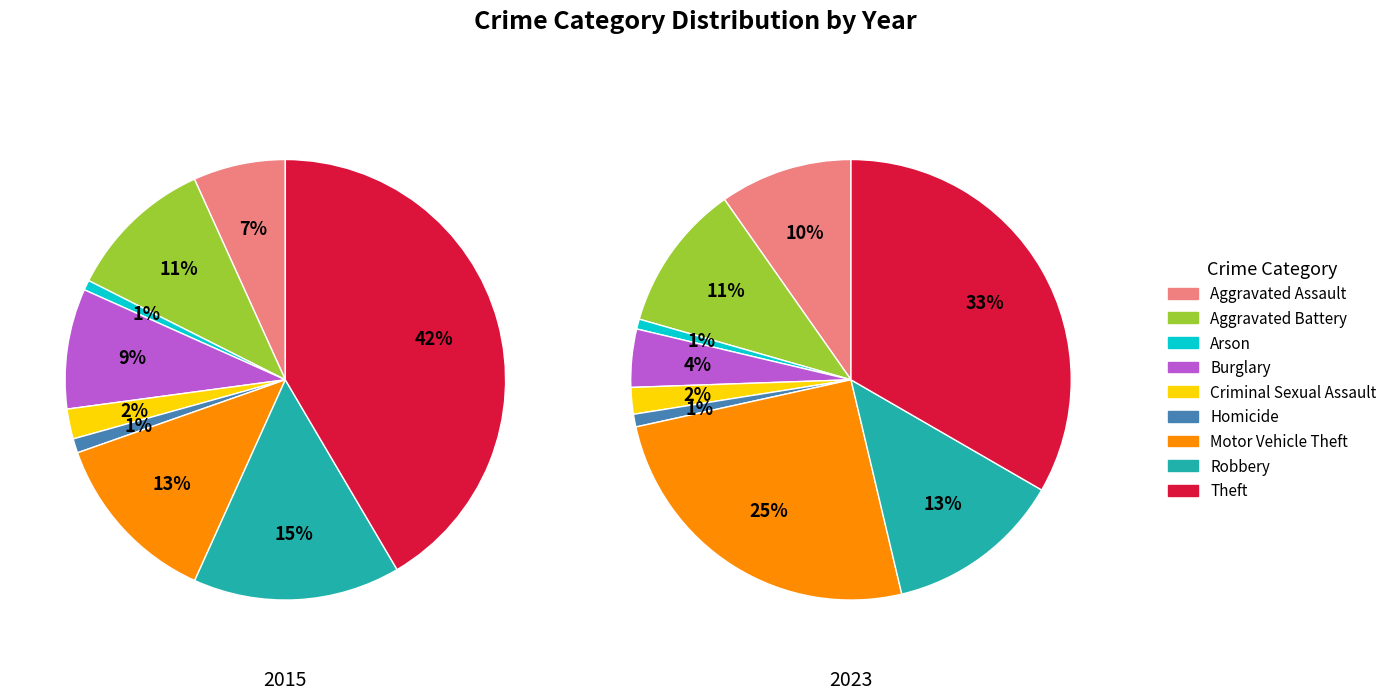

To the nearest percent, what is the average slice percentage?

11%